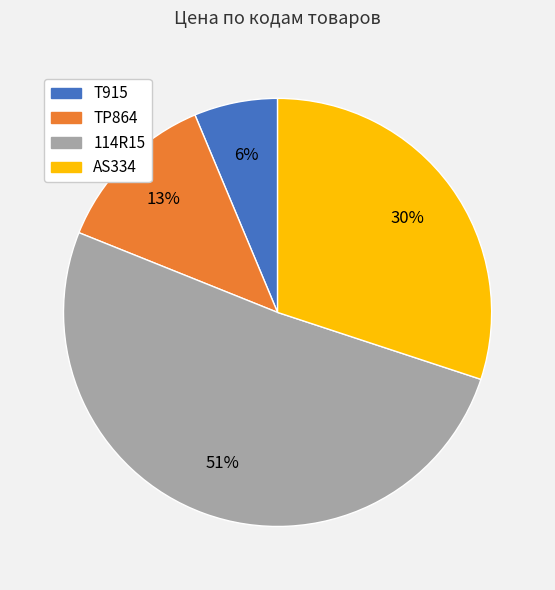

Do TP864 and AS334 together represent more than half of the pie?

No